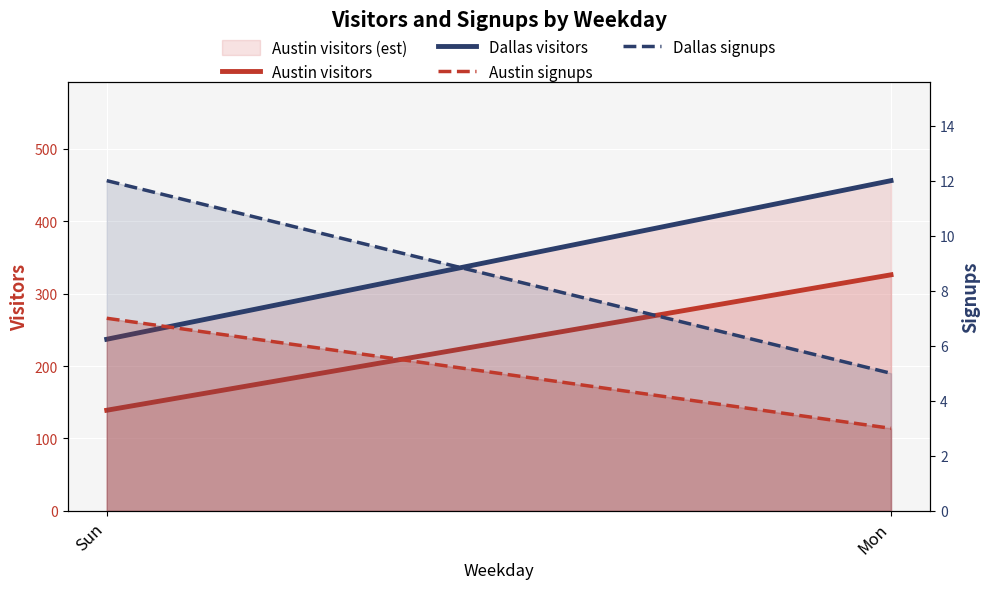

What is the average value of the Dallas visitors series?

346